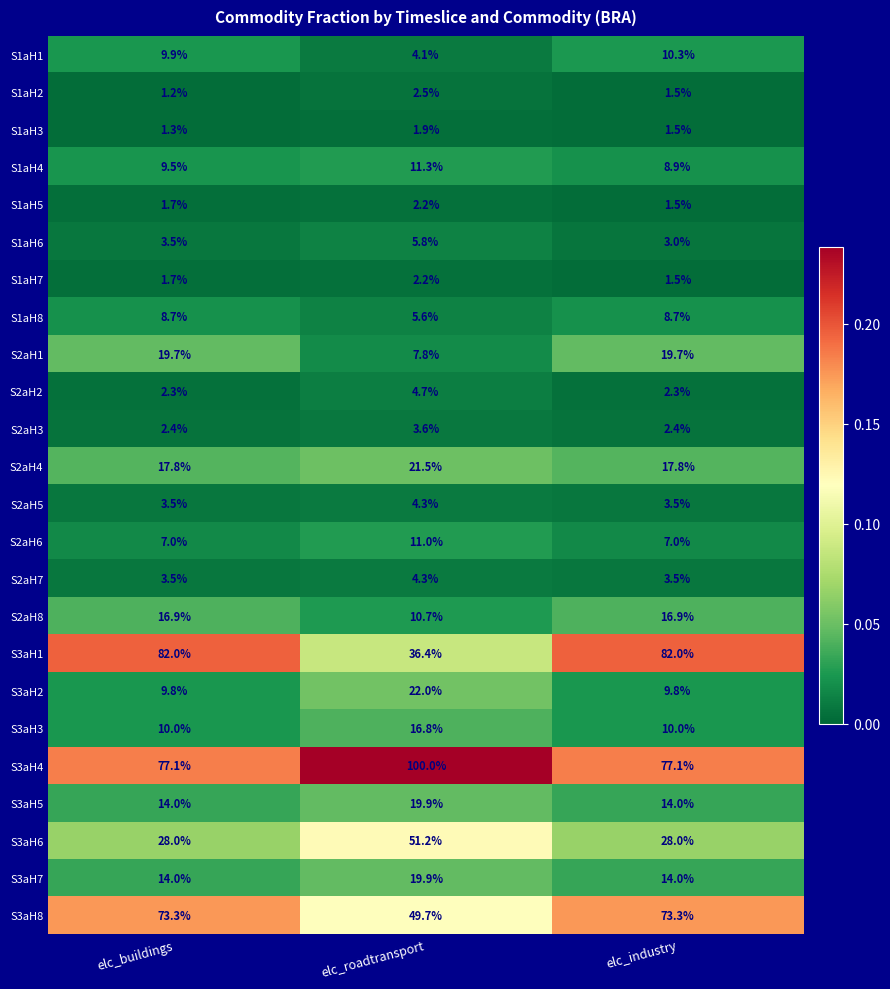

Is it true that S3aH1 equals 116.2 at elc_industry?

False